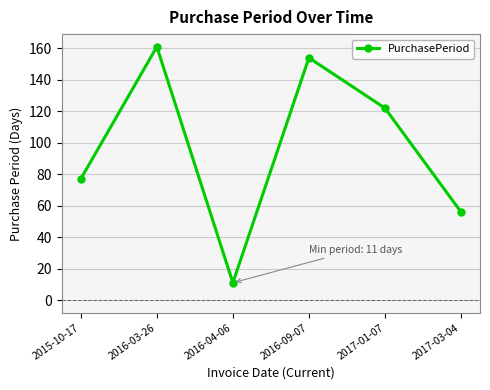

Where does the data first go above 122?

2016-03-26